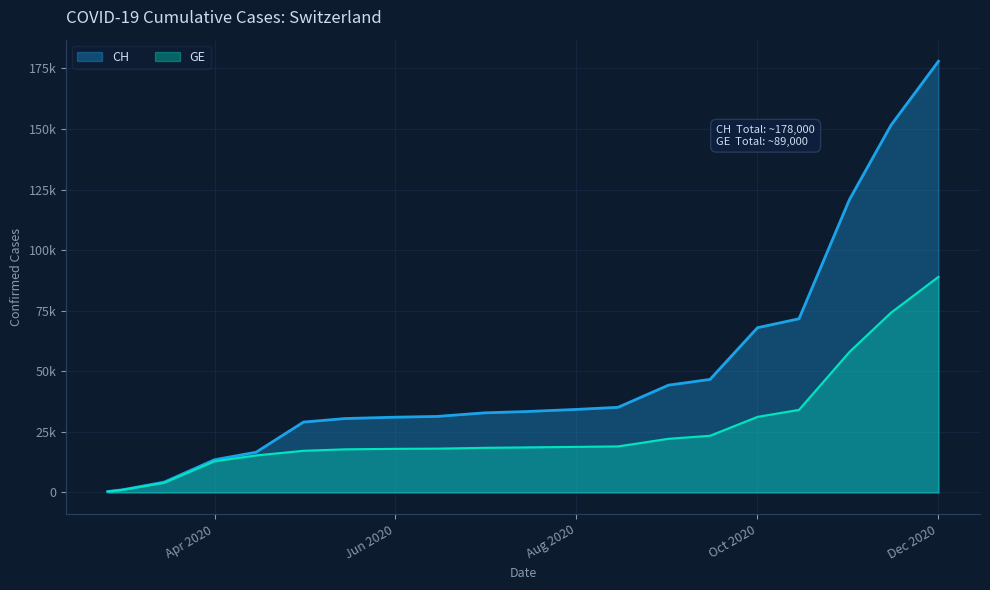

How many values in the CH series exceed 33394?

9